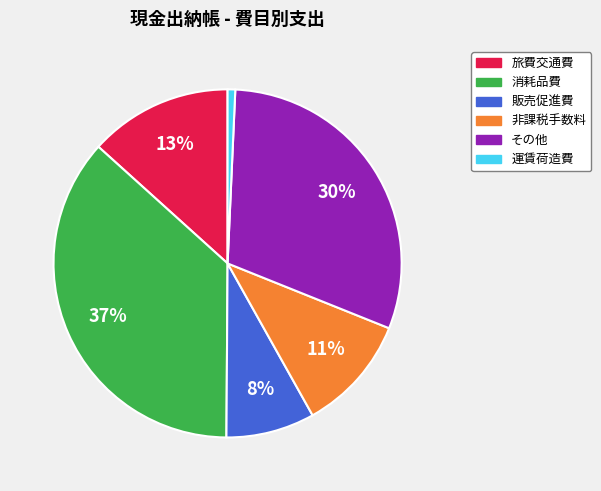

Does any single category account for the majority?

No